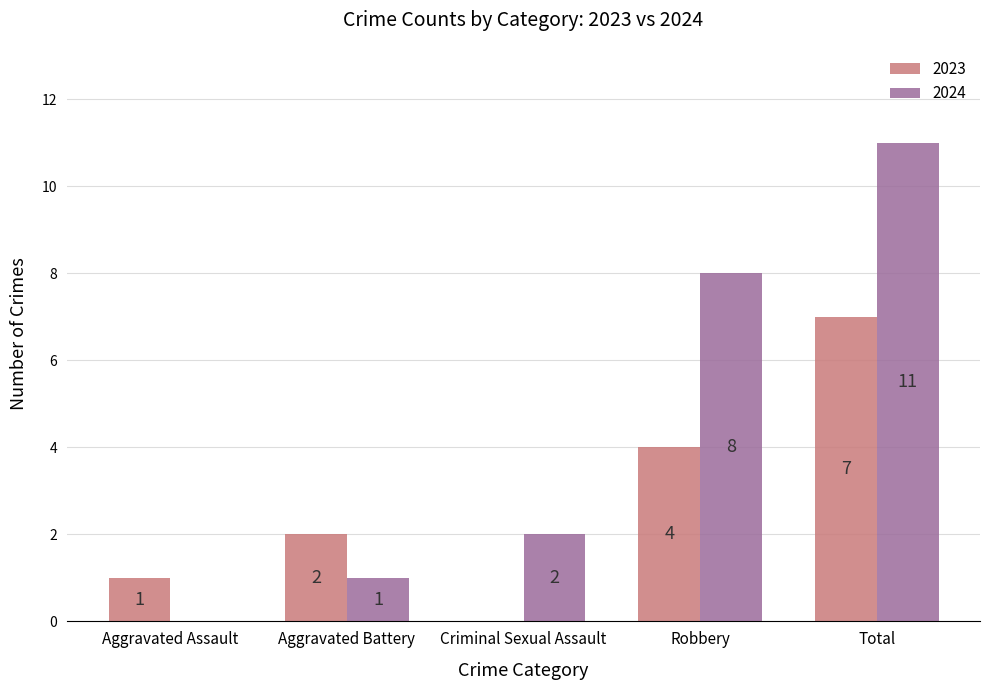

At which category is the sum across all series the highest?

Total